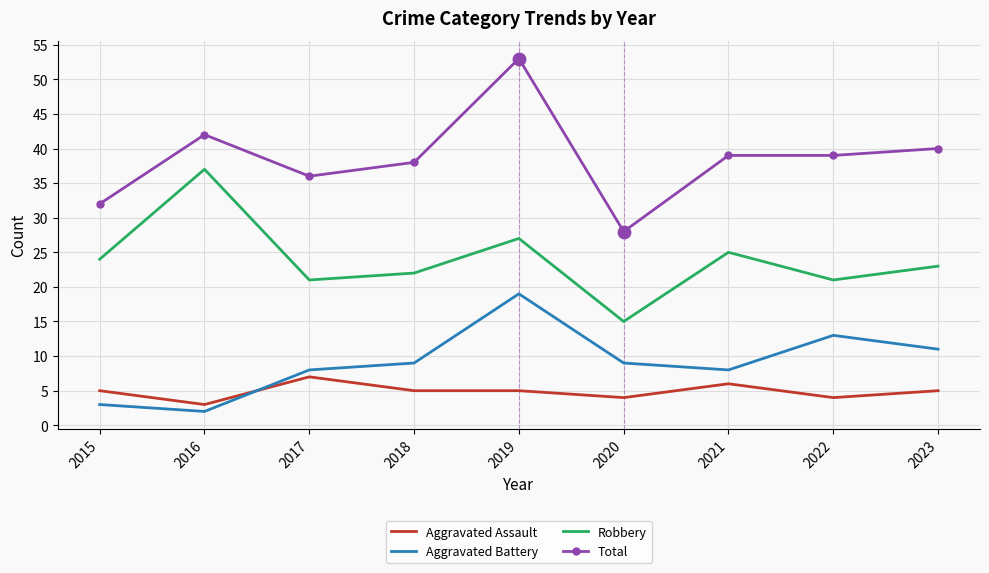

At which category is the sum across all series the highest?

2019